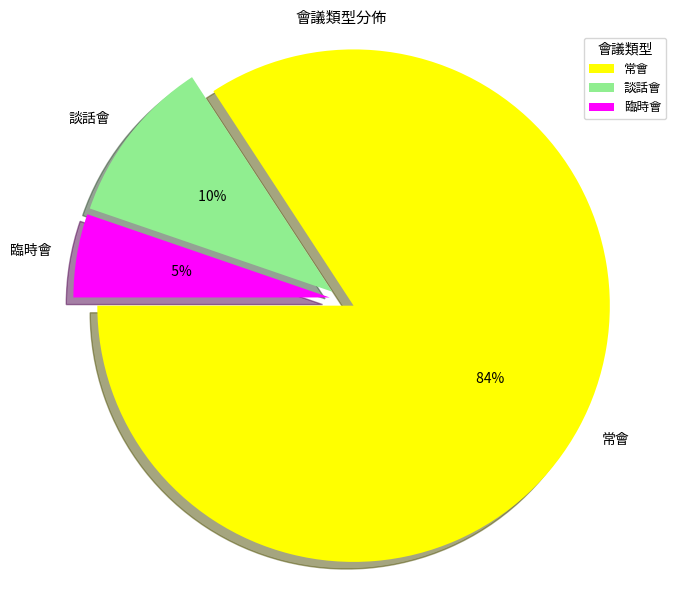

Combined, what portion of the pie is 談話會 and 常會?

94.7%